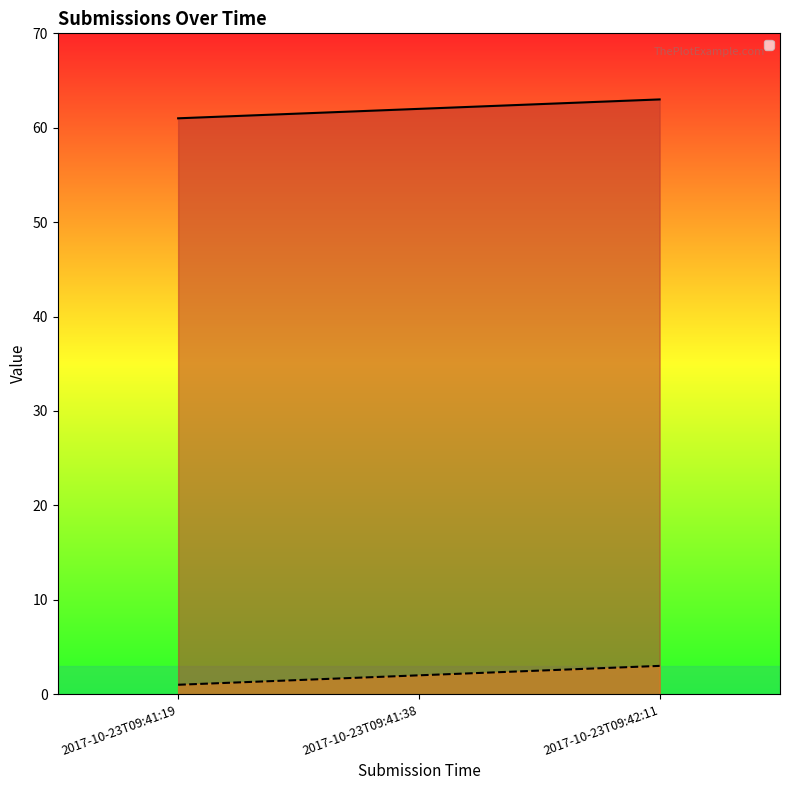

At 2017-10-23T09:42:11, list the series in order from largest to smallest.

_id, _index